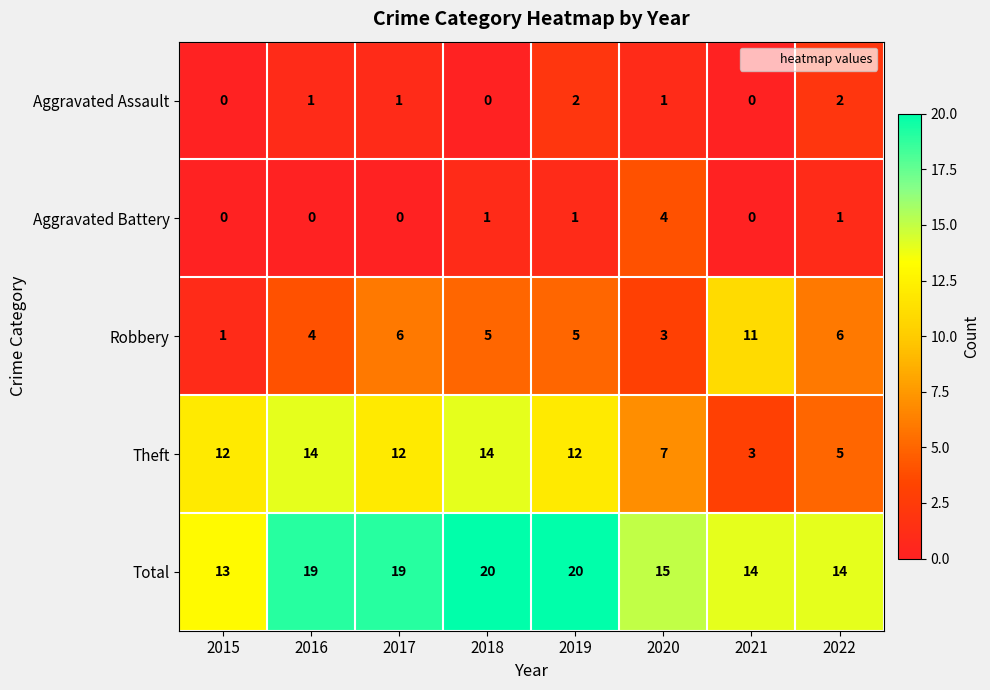

How many positive values does the Aggravated Assault series have?

5